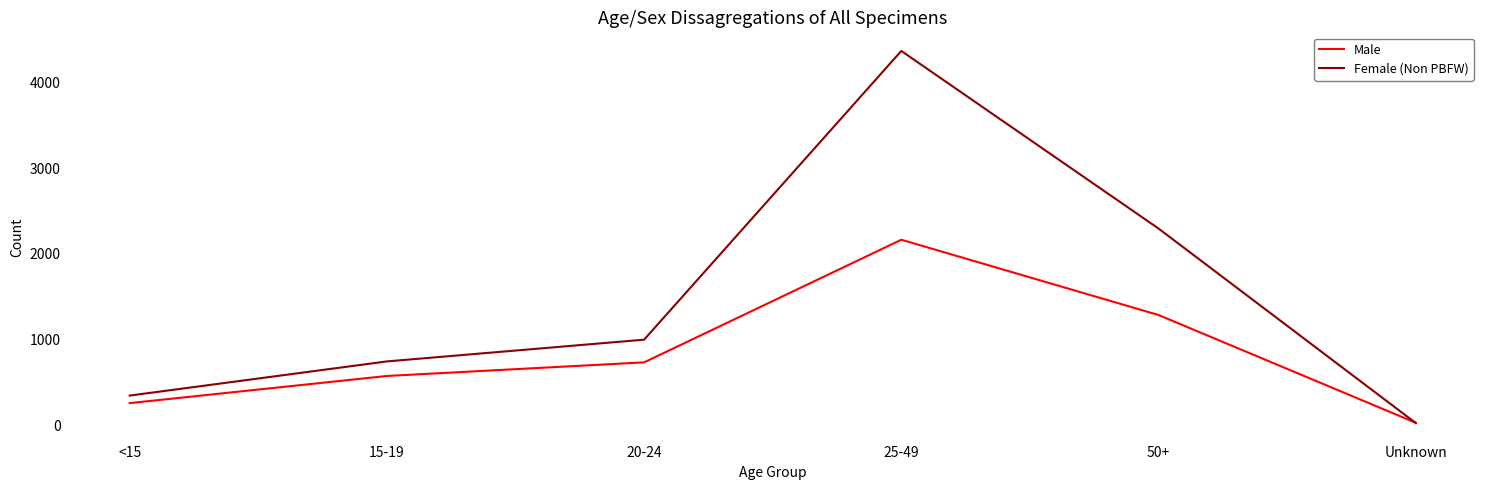

Which category has the highest value in the Female (Non PBFW) series?

25-49